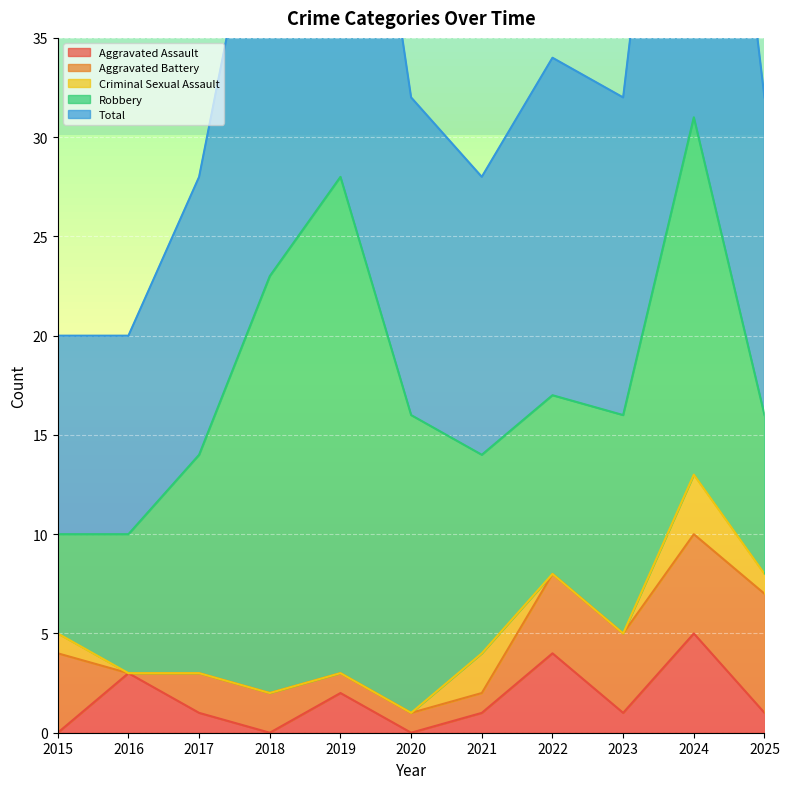

In Robbery, how many points are higher than both neighbors (excluding endpoints)?

2